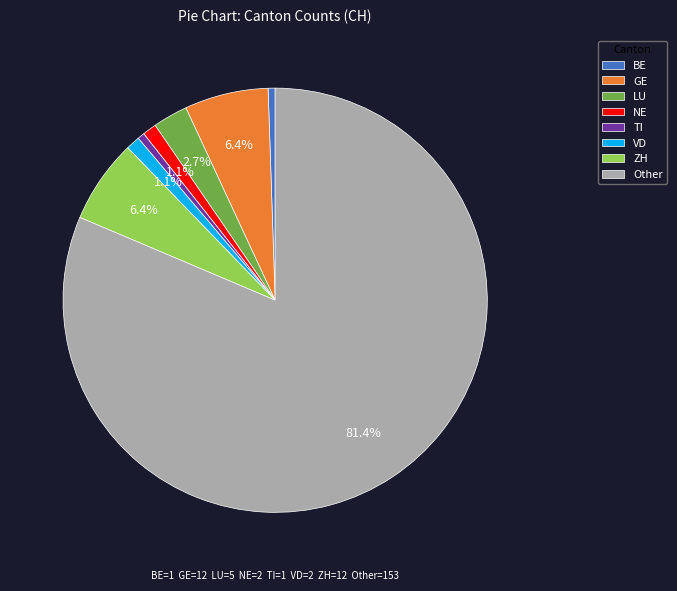

What is the ratio of the value at GE to the value at LU?

2.4